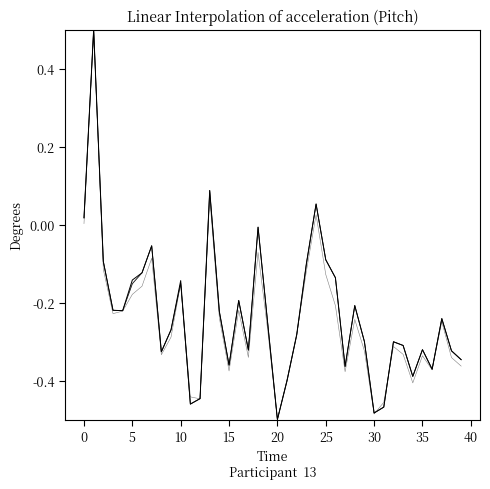

Does the chart display data point markers on the line(s)?

No